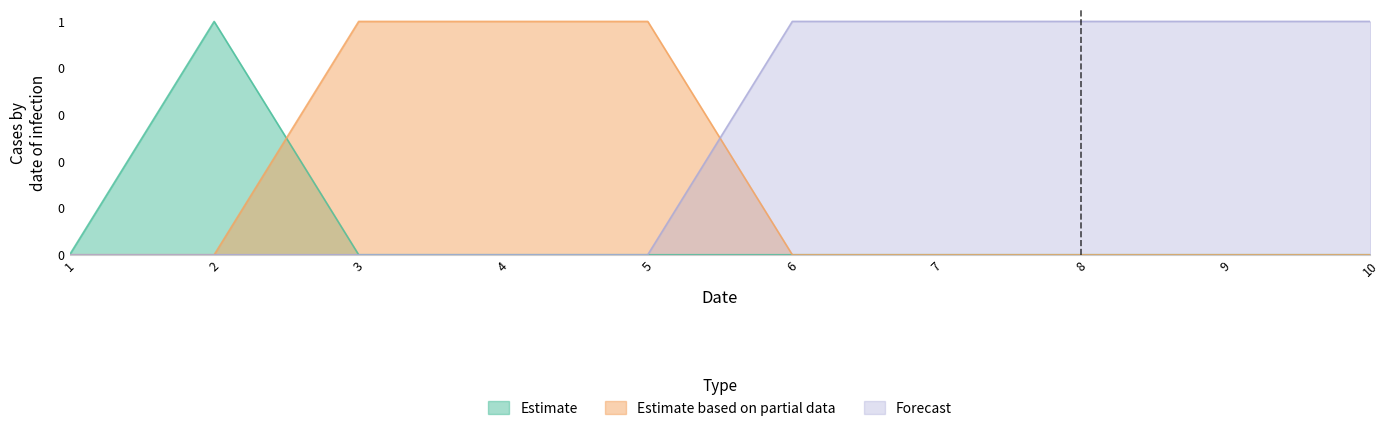

Rank the categories by 1 value from lowest to highest.

1, 2, 6, 7, 8, 9, 10, 3, 4, 5